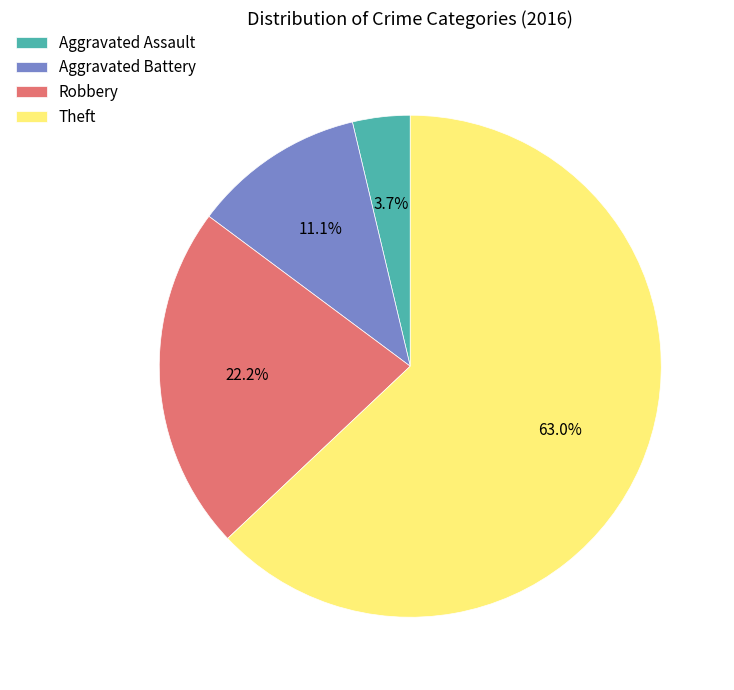

How many segments does this pie chart have?

4